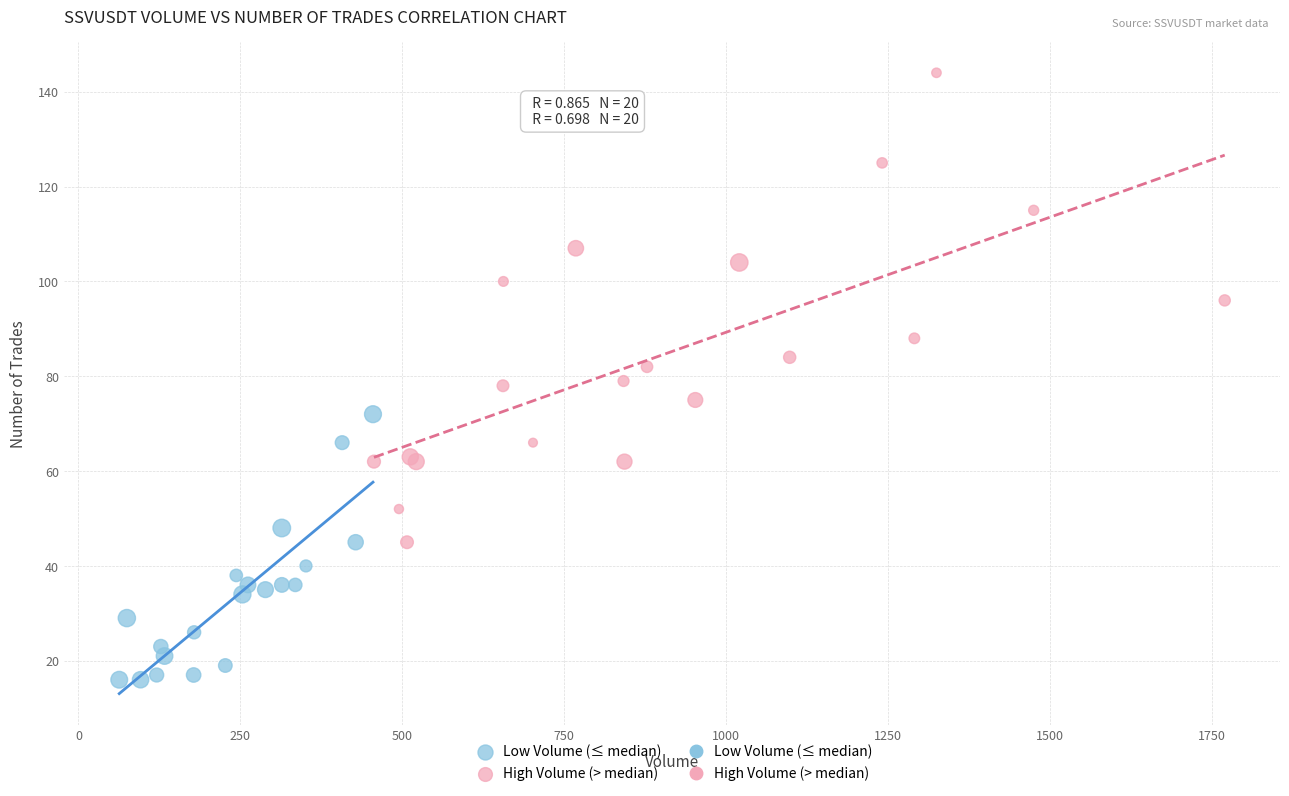

Which series reaches the minimum Y coordinate?

Low Volume (≤ median)